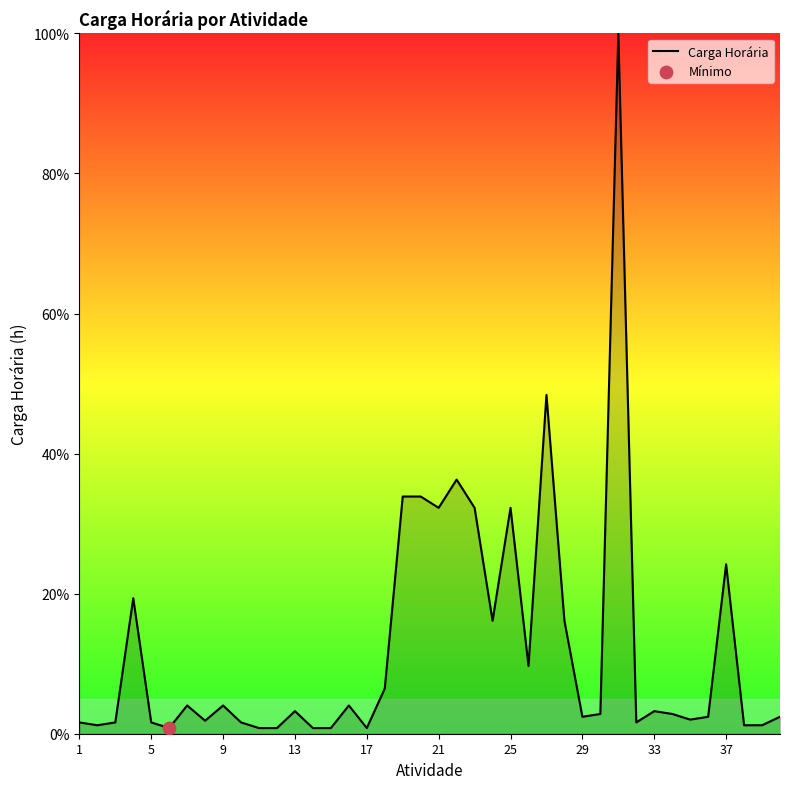

What is the difference between the maximum and minimum values?

99.2